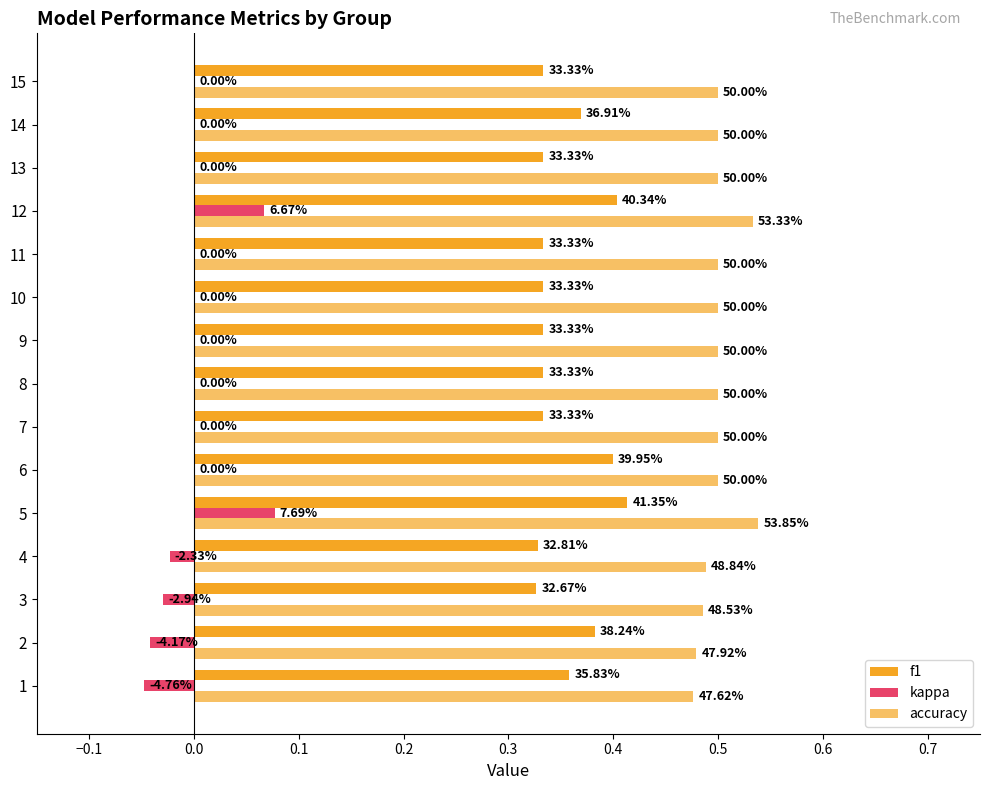

What is the greatest value displayed?

0.5